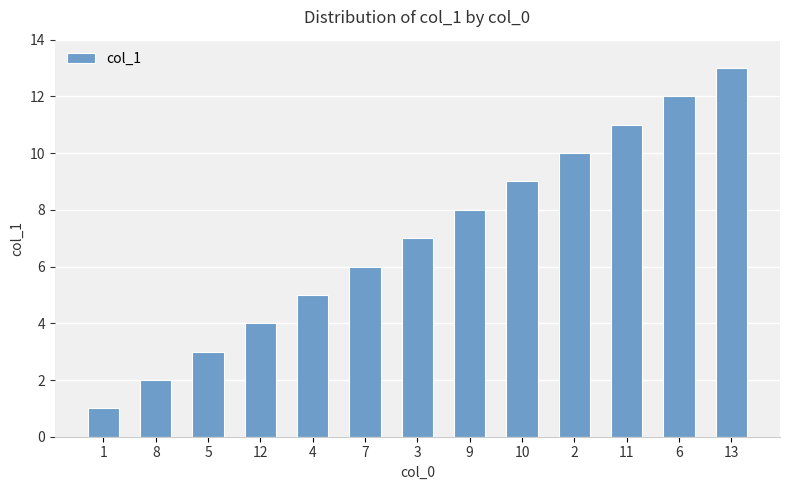

What is the minimum value shown in the chart?

1